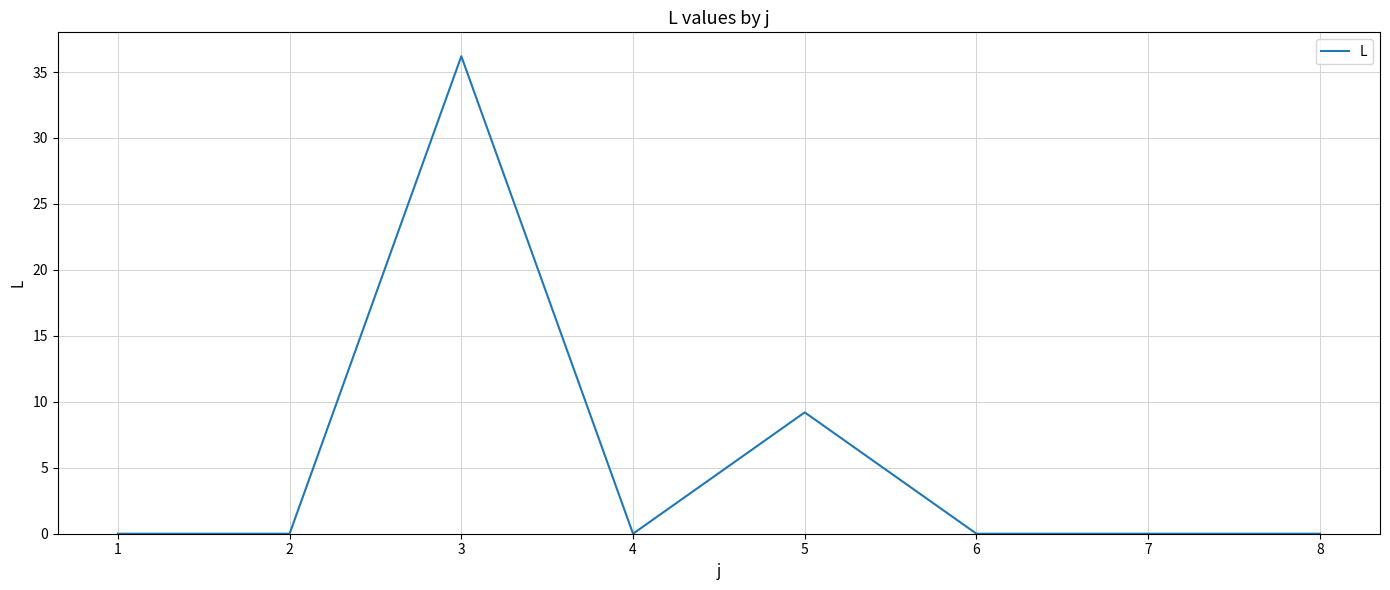

What is the sum of all values?

45.4